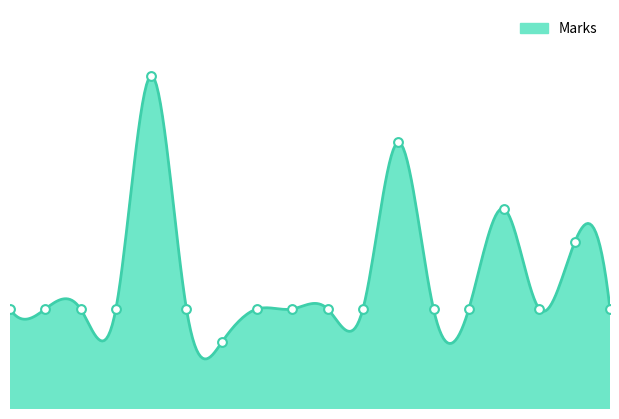

Between 13 and 15, which is larger?

13